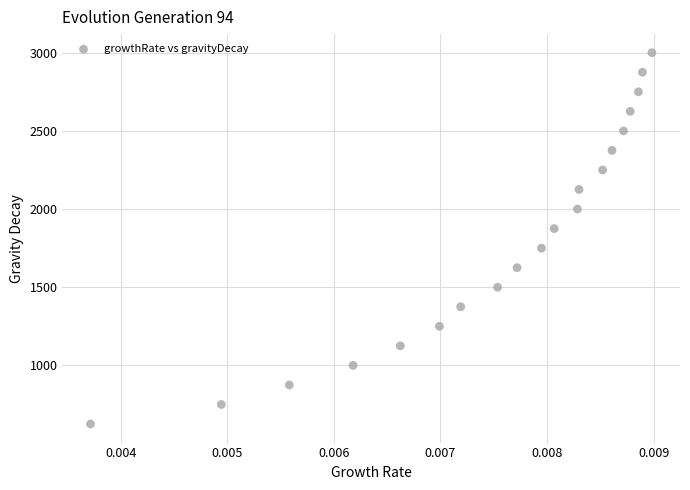

What is the range of Y values (max minus min)?

2375.2